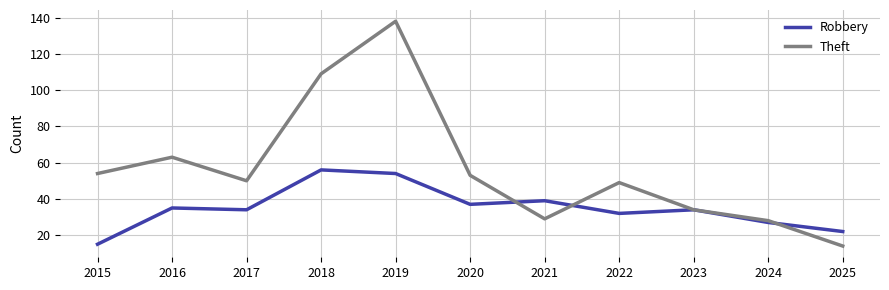

Which series has the largest range (max minus min)?

Theft